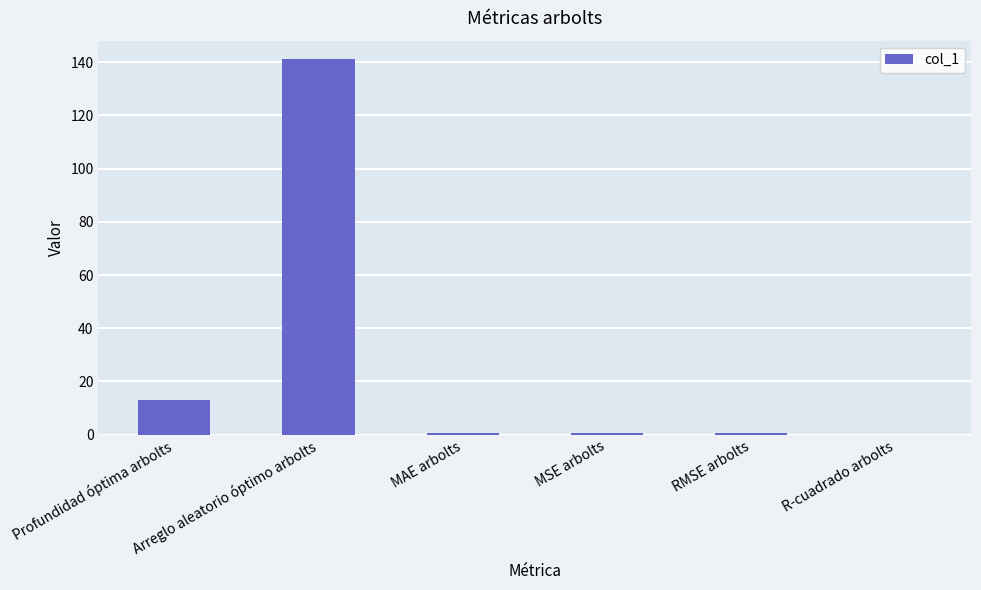

What is the sum of all values?

155.6